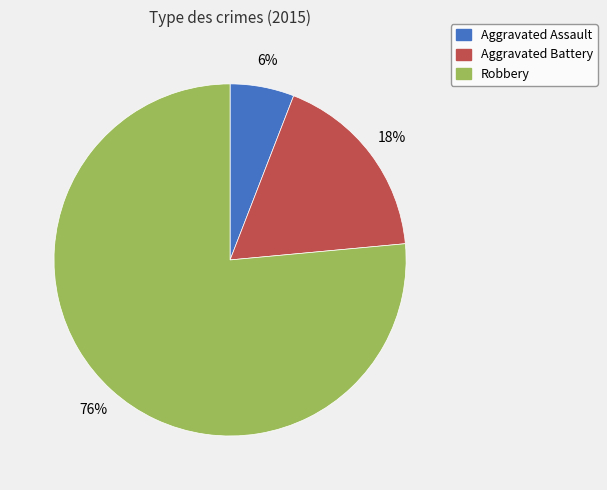

How many segments does this pie chart have?

3